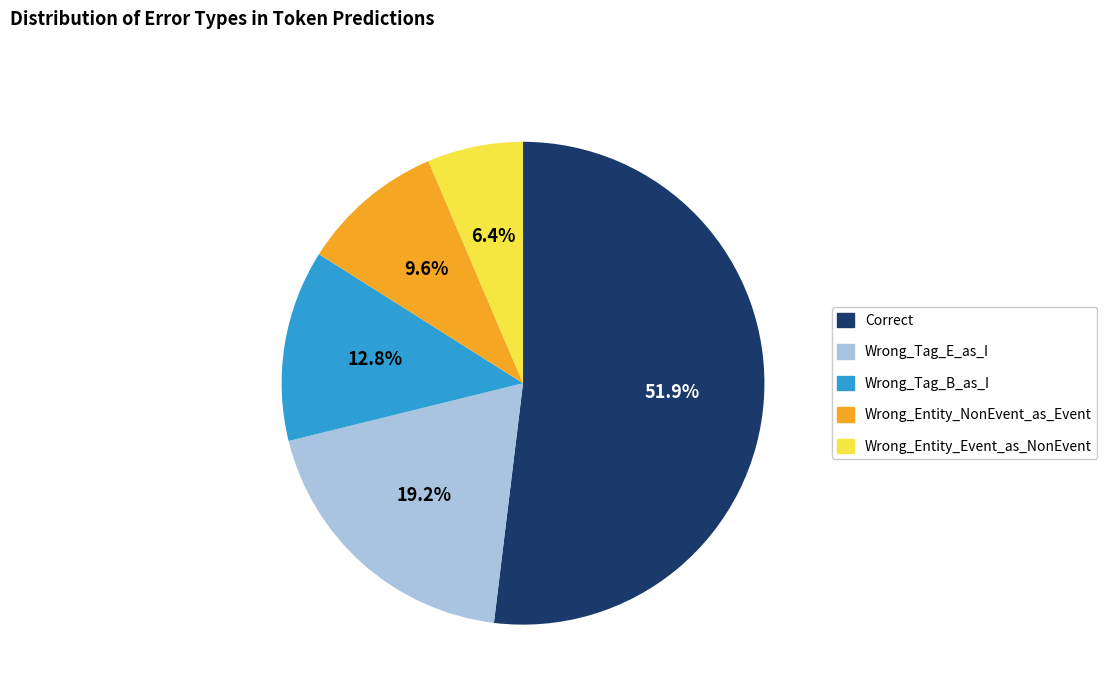

Which slice represents more than half of the pie?

Correct